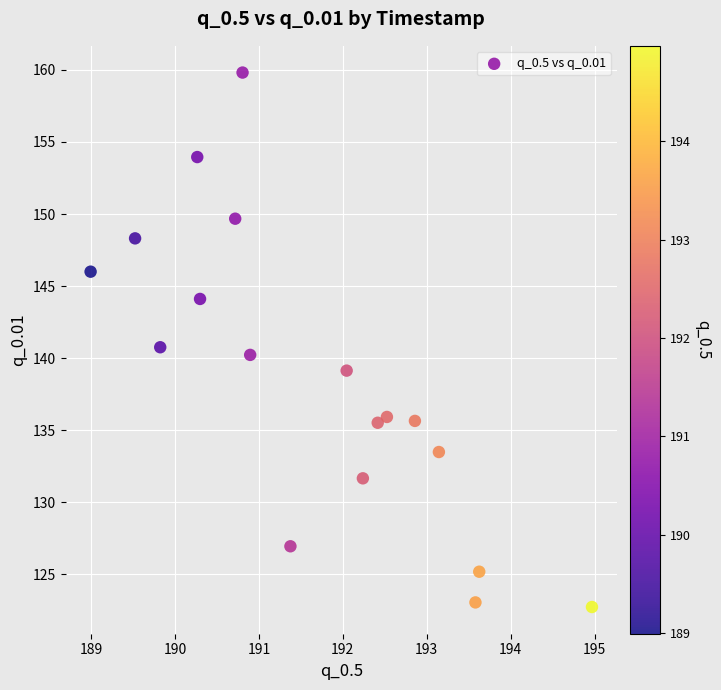

What is the range of X values (max minus min)?

6.0